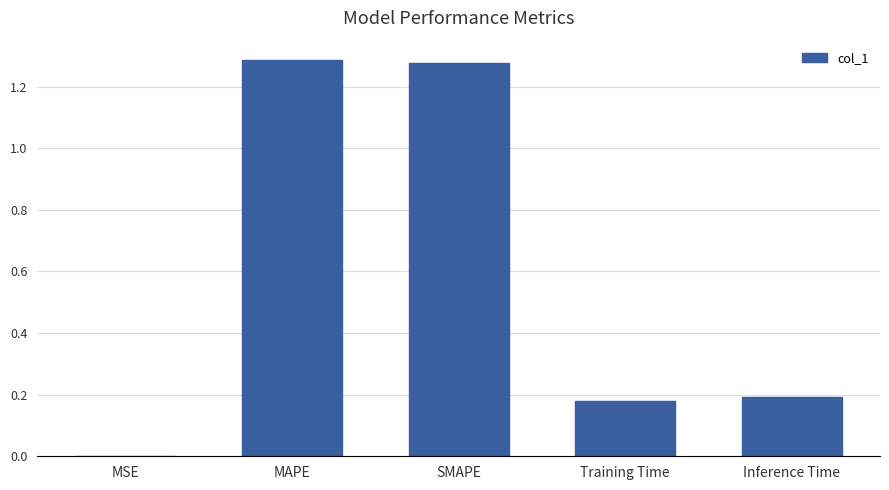

What is the sum of all values?

2.9